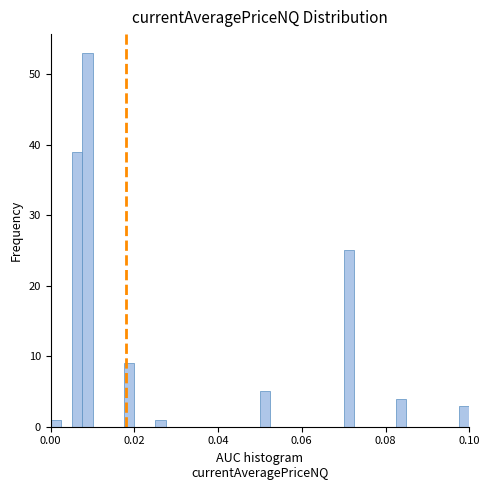

Read against the x-axis, roughly where is the centre of the tallest bar?

0.008